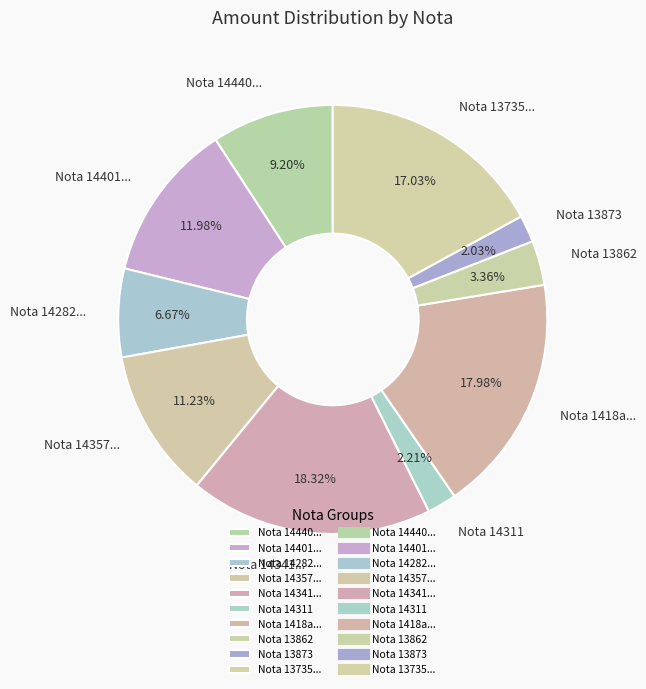

Is there a majority slice in this chart?

No